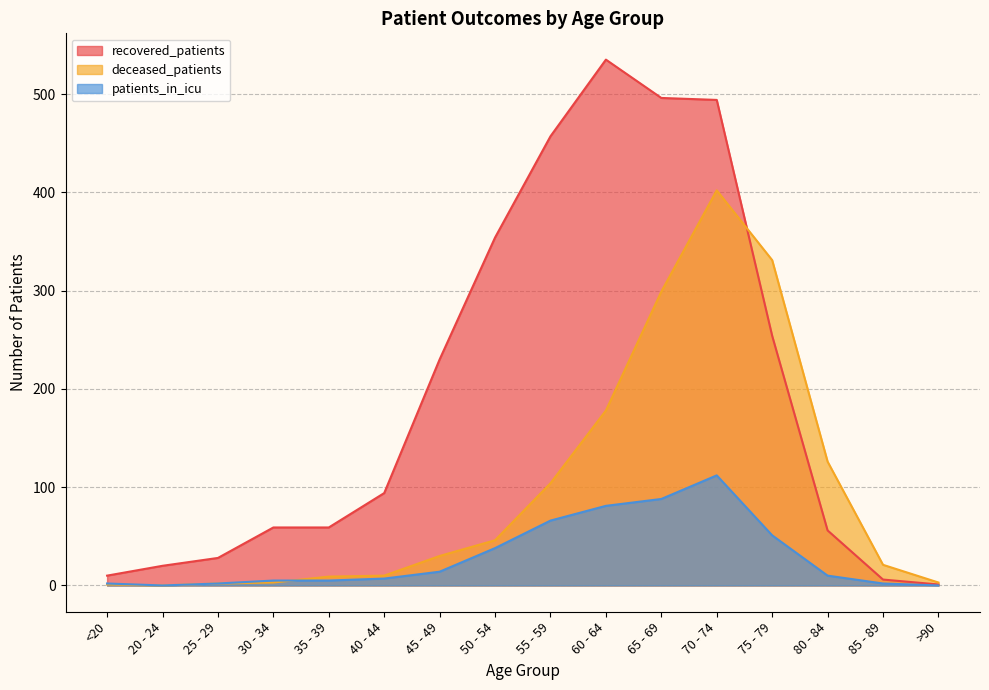

What is the difference between the maximum and minimum values in the patients_in_icu series?

112